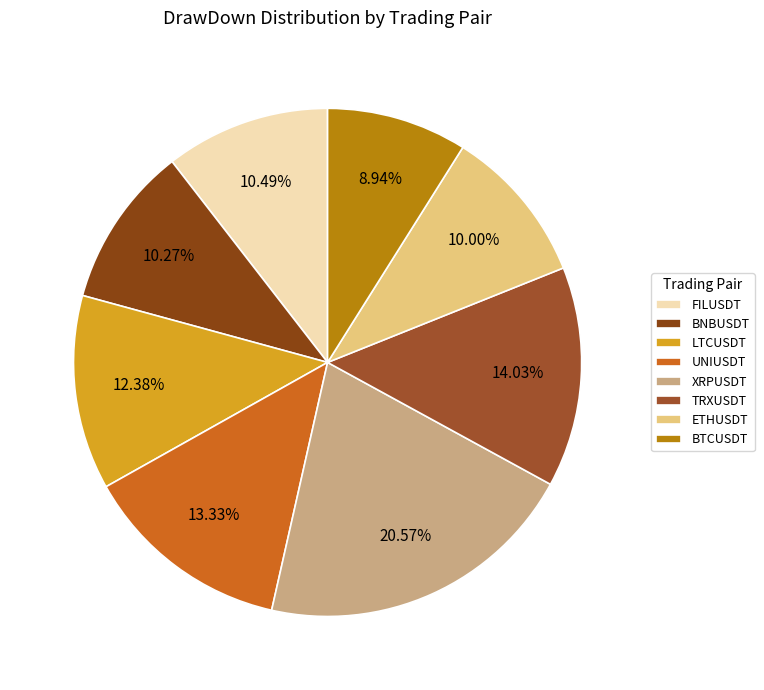

How many slices are in this pie chart?

8